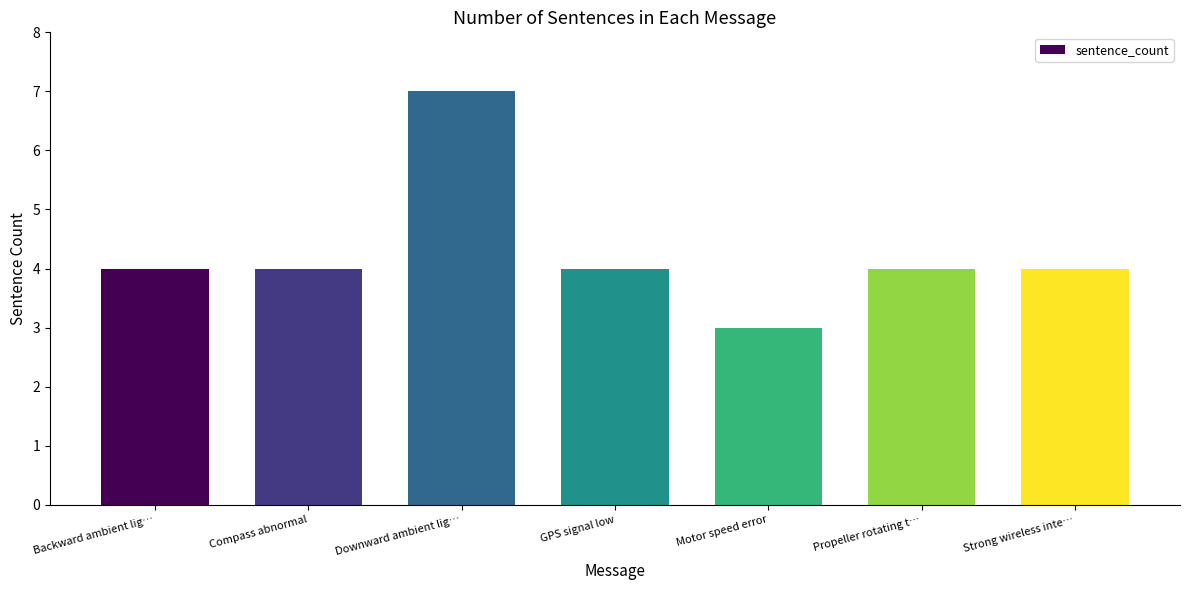

What is the approximate value at Downward ambient lig…?

7